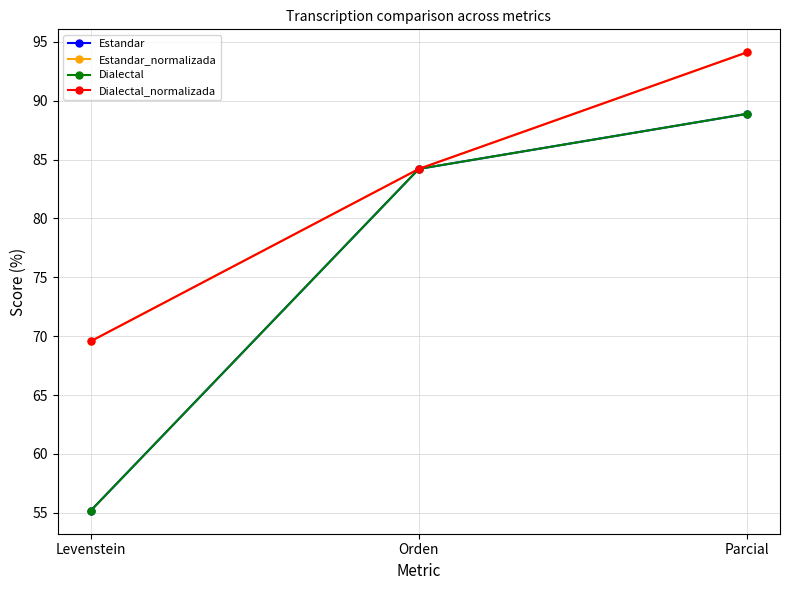

What is the value of the Estandar point at the 1st from the left?

55.2